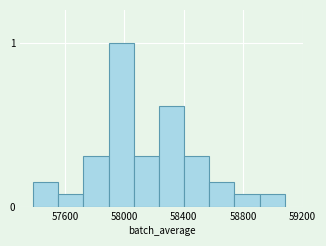

Read against the x-axis, roughly where is the centre of the tallest bar?

58000